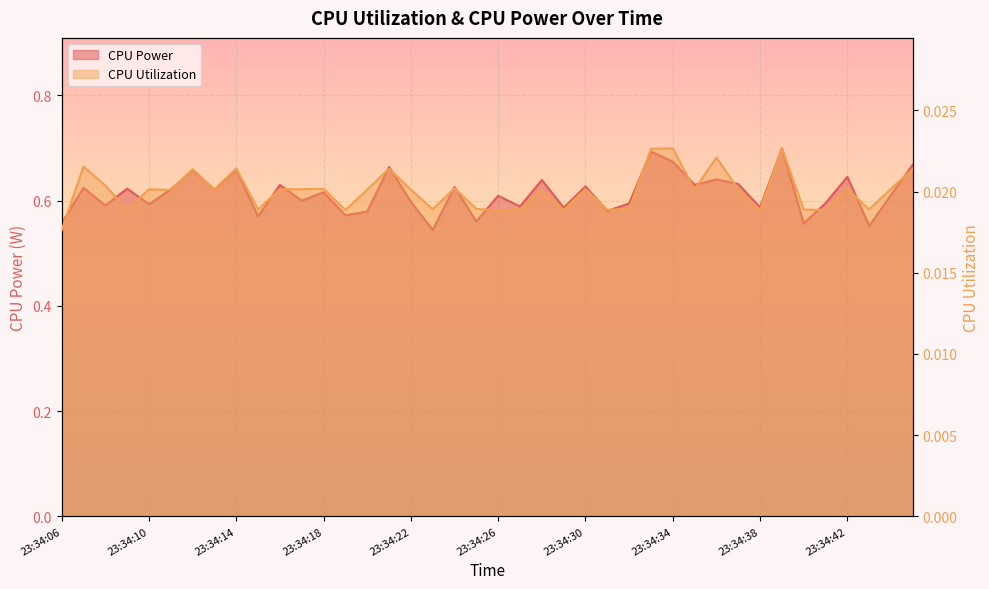

True or false: CPU Power has more than 1 points higher than both neighbors.

True